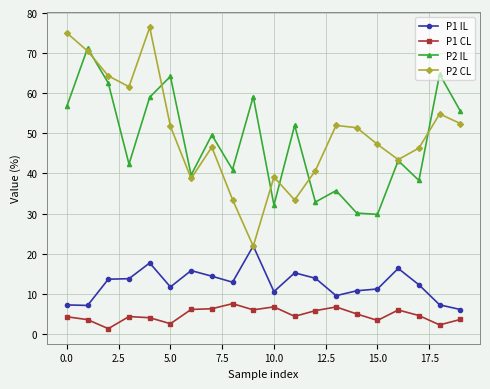

True or false: P2 CL and P1 CL cross at least once.

False